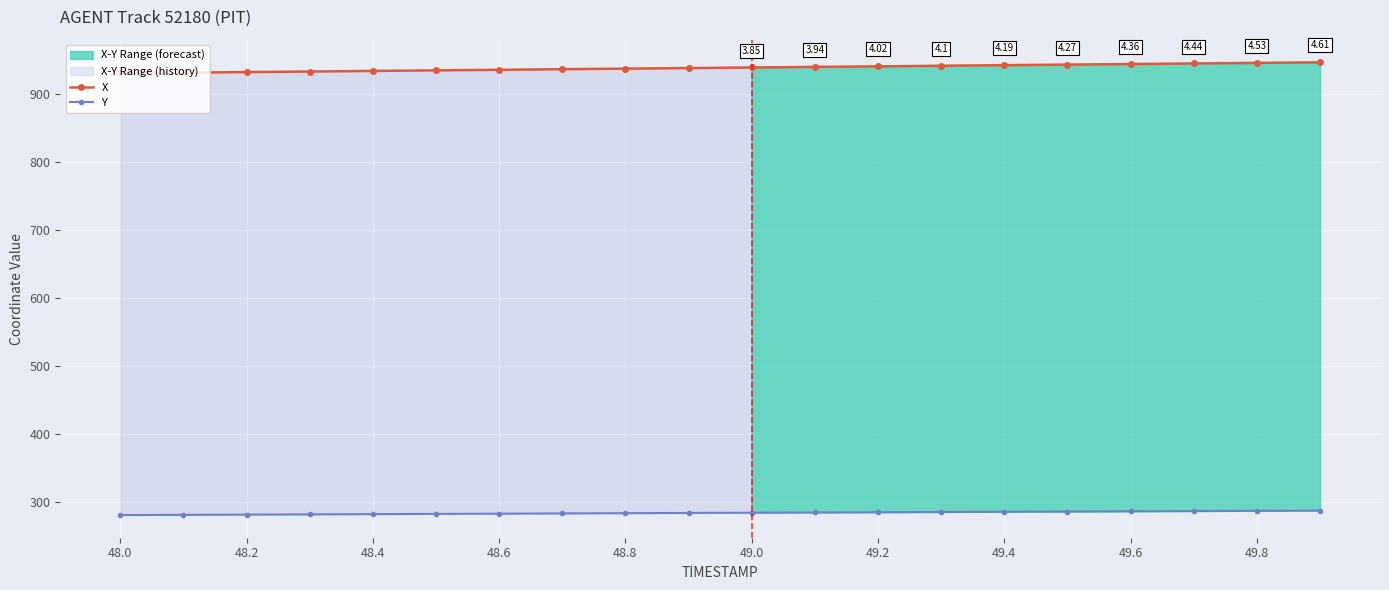

True or false: Y and X intersect in this chart.

False